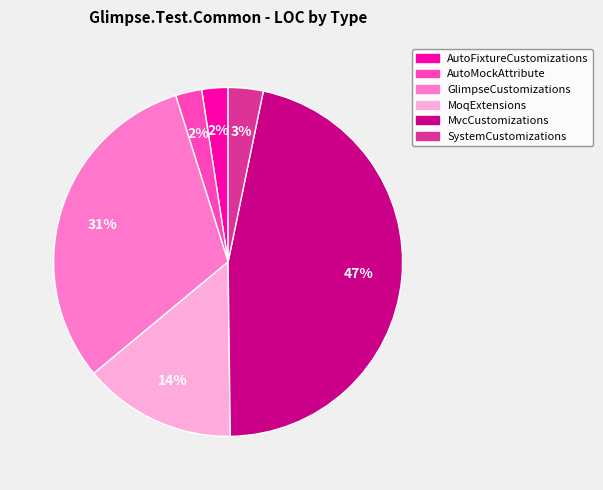

Does any single category account for the majority?

No